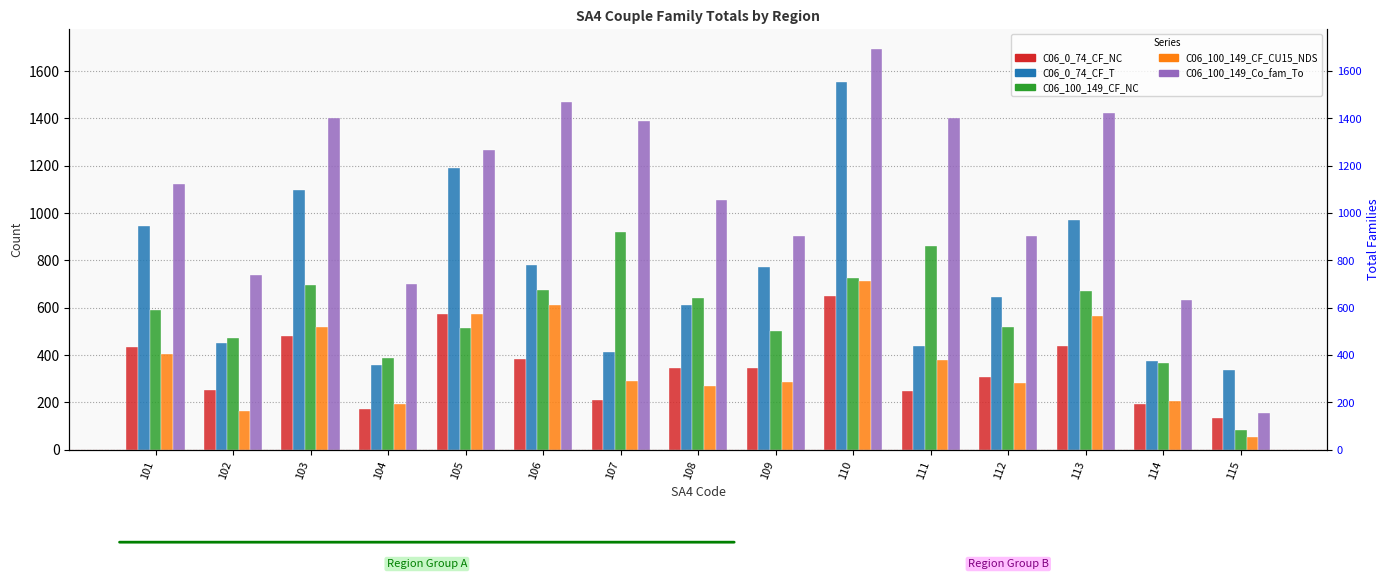

Reading left to right, what are all the values shown in this chart?

C06_0_74_CF_NC: 101=436	102=253	103=482	104=171	105=573	106=383	107=208	108=344	109=345	110=651	111=248	112=309	113=438	114=191	115=132
C06_0_74_CF_T: 101=946	102=450	103=1098	104=356	105=1190	106=782	107=411	108=610	109=770	110=1553	111=439	112=645	113=970	114=373	115=336
C06_100_149_CF_NC: 101=592	102=474	103=696	104=388	105=515	106=673	107=919	108=641	109=502	110=727	111=861	112=519	113=670	114=366	115=85
C06_100_149_CF_CU15_NDS: 101=405	102=164	103=519	104=195	105=574	106=612	107=291	108=267	109=288	110=715	111=378	112=282	113=567	114=207	115=52
C06_100_149_Co_fam_To: 101=1125	102=738	103=1402	104=699	105=1265	106=1470	107=1388	108=1055	109=904	110=1693	111=1404	112=903	113=1421	114=633	115=156